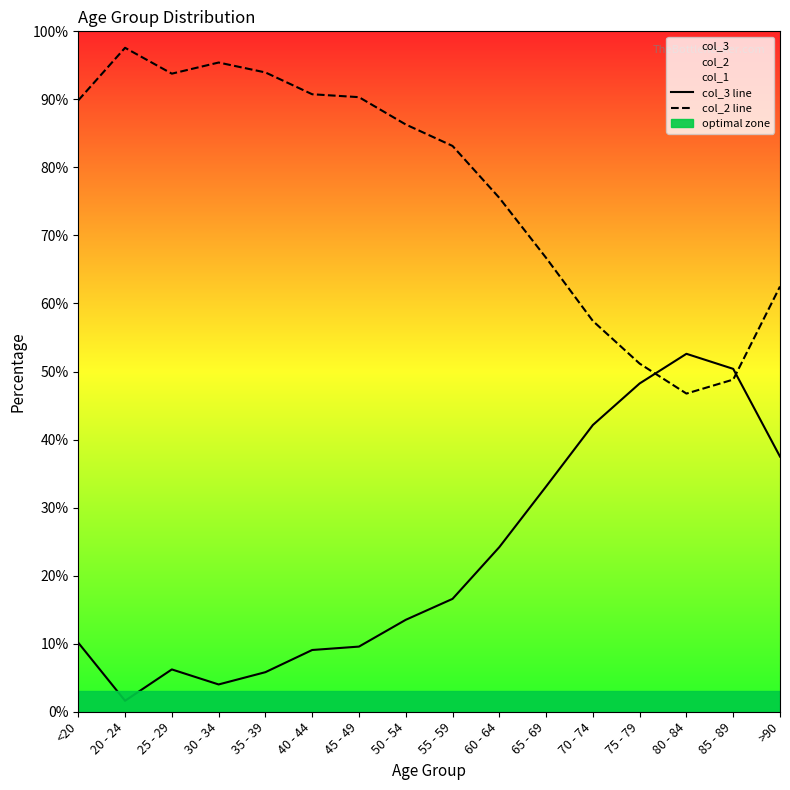

The value of col_3 line at 50 - 54 is 17.7. True or false?

False